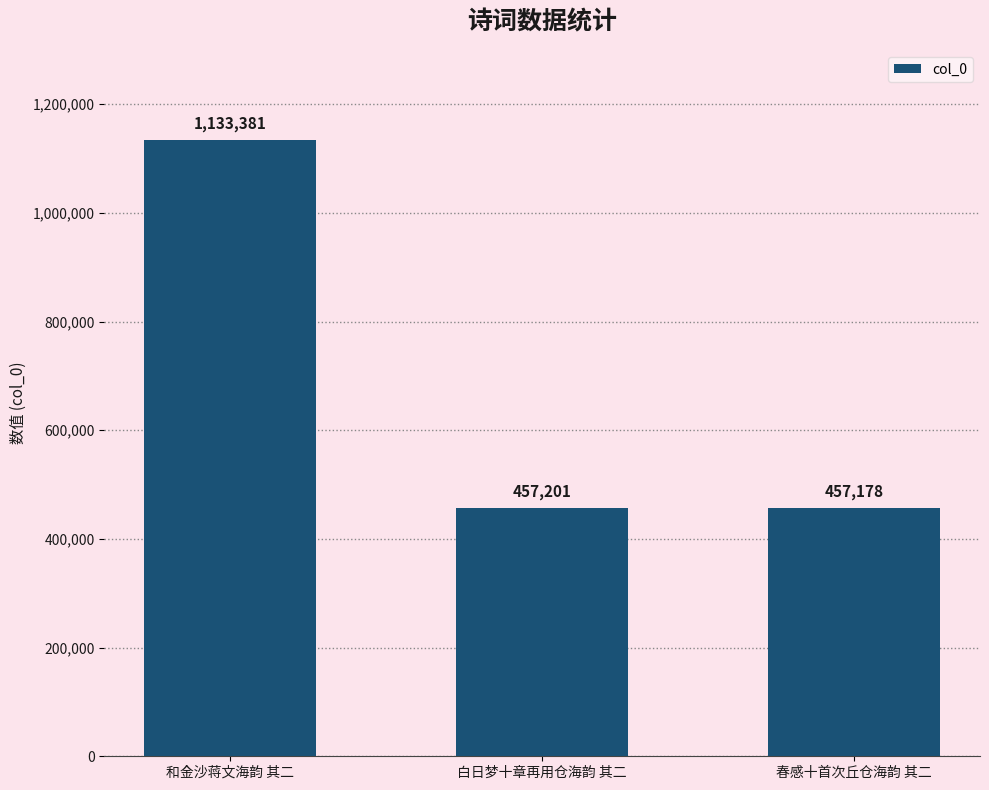

List the labels in order of value, smallest first.

春感十首次丘仓海韵 其二, 白日梦十章再用仓海韵 其二, 和金沙蒋文海韵 其二